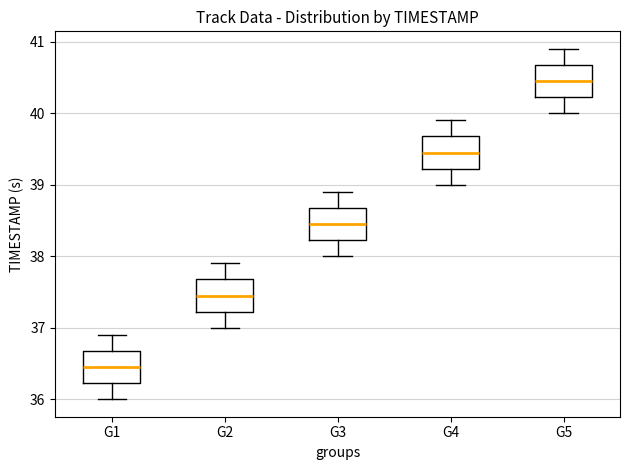

Reading left to right, transcribe this box plot: for each box, give where its median line is, the range the box spans, and where its two whiskers end, as read against the y-axis. The values are not printed on the chart, so give them approximately, as read against the axis.

G1: median 36.5, box 36.2 to 36.7, whiskers 36.0 to 36.9
G2: median 37.5, box 37.2 to 37.7, whiskers 37.0 to 37.9
G3: median 38.5, box 38.2 to 38.7, whiskers 38.0 to 38.9
G4: median 39.5, box 39.2 to 39.7, whiskers 39.0 to 39.9
G5: median 40.5, box 40.2 to 40.7, whiskers 40.0 to 40.9